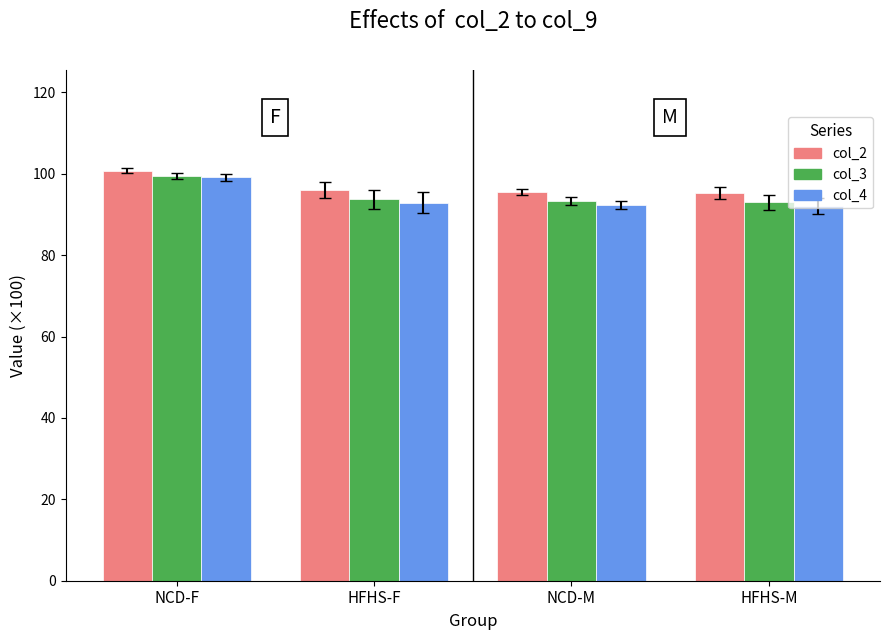

What are all the series names shown in the legend?

col_2, col_3, col_4